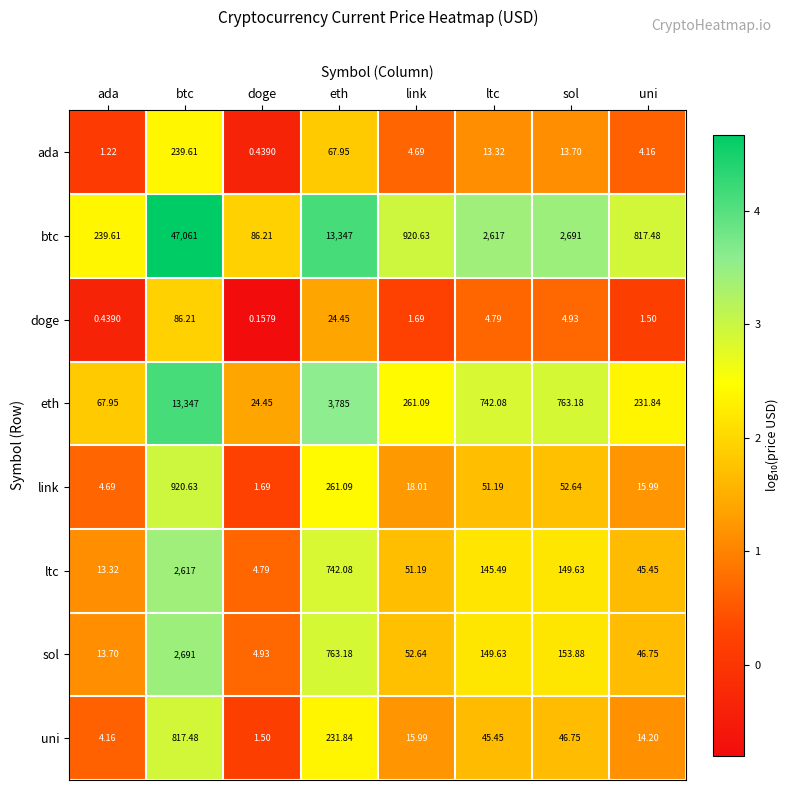

At which category is the sum across all series the highest?

btc